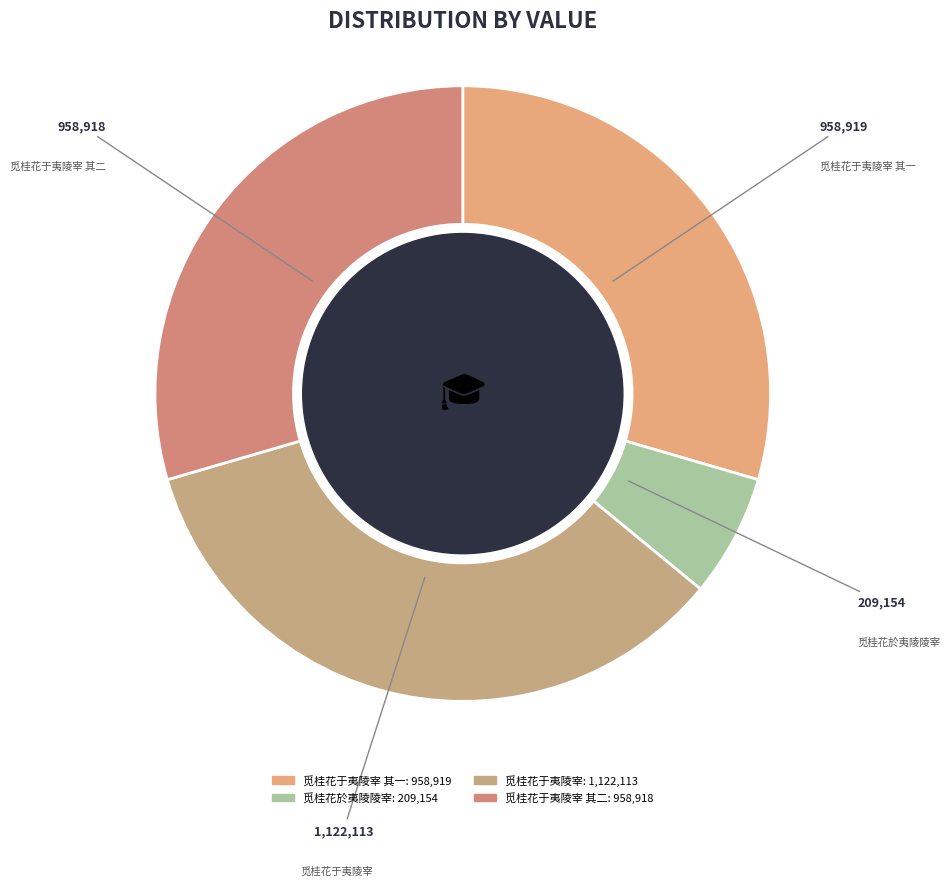

How many segments does this pie chart have?

4